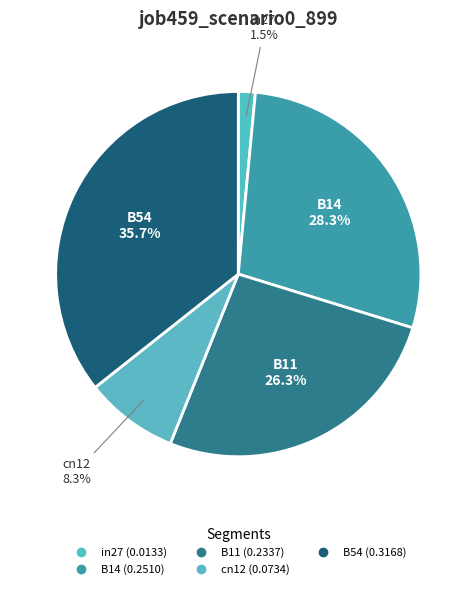

To the nearest percent, what percentage of the pie is B11?

26%